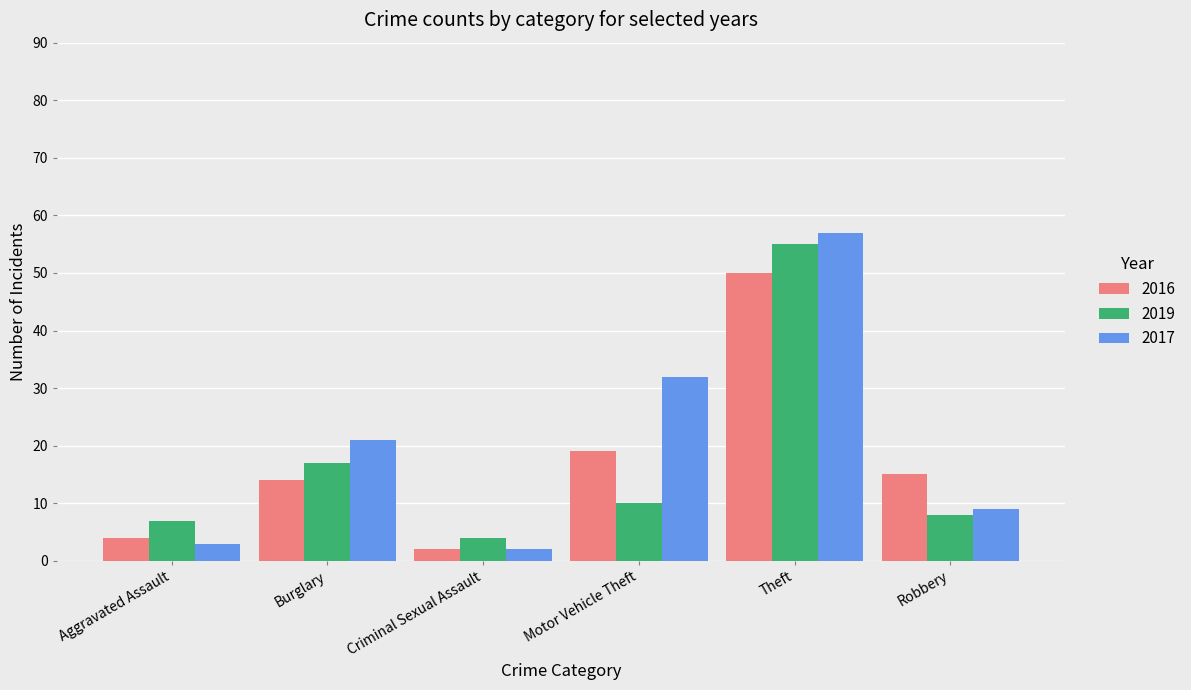

What is the difference between the 2016 values at Criminal Sexual Assault and Motor Vehicle Theft?

17